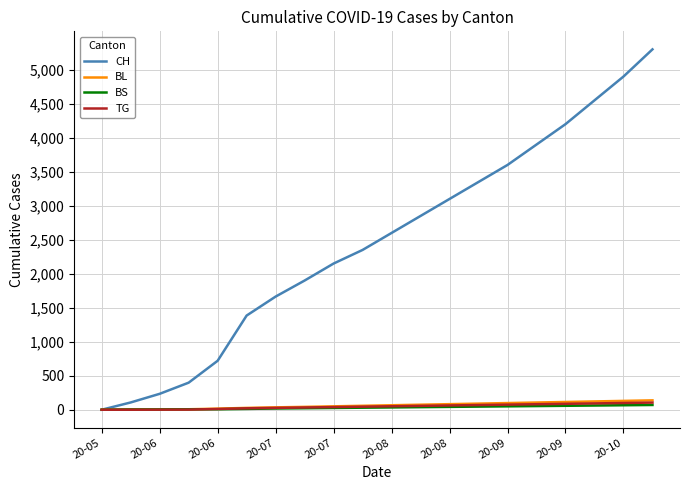

Which series has the widest spread of values?

CH